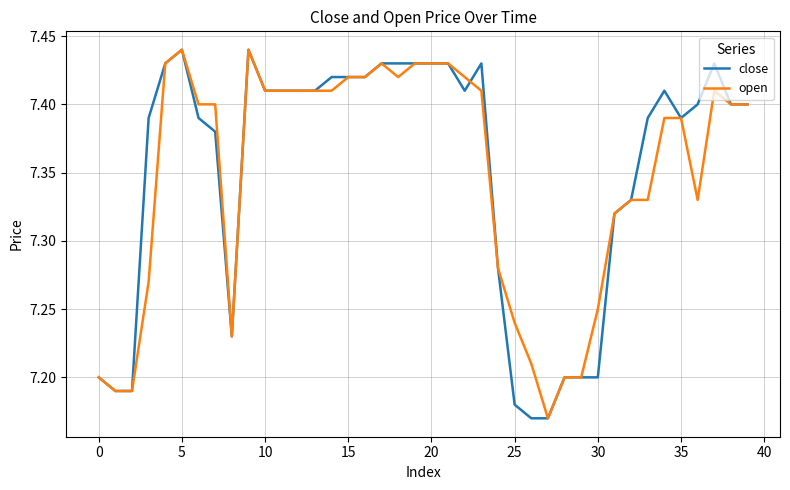

Rank the series by their average value, from highest to lowest.

close, open